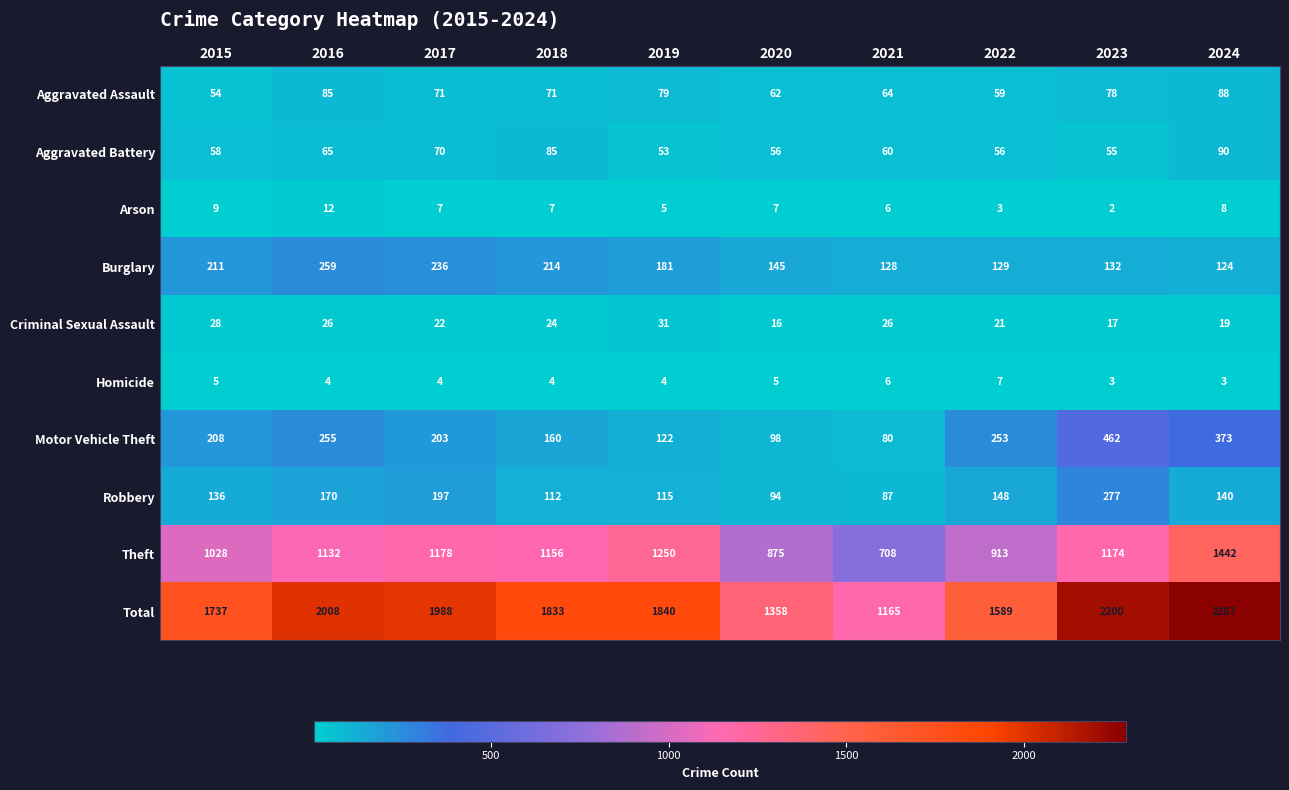

What is the sum of all Aggravated Battery values?

648